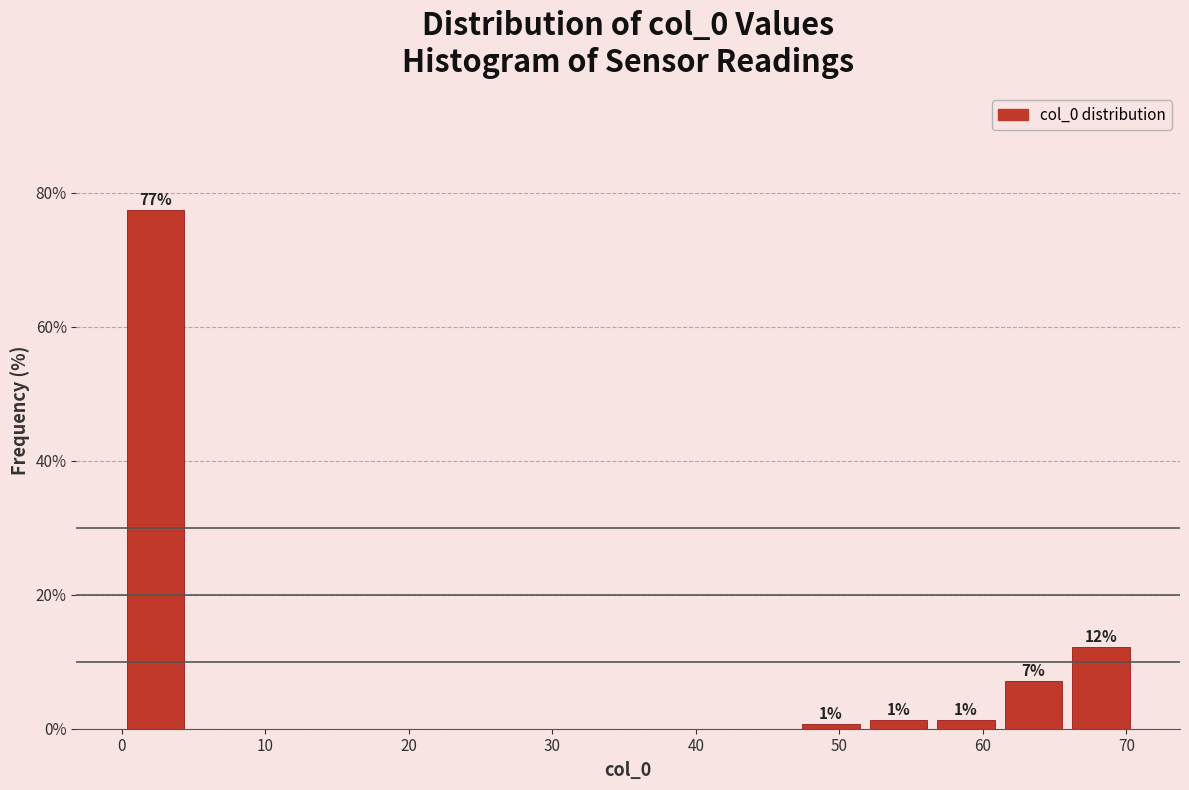

Which range on the x-axis has the tallest bar?

0 to 5